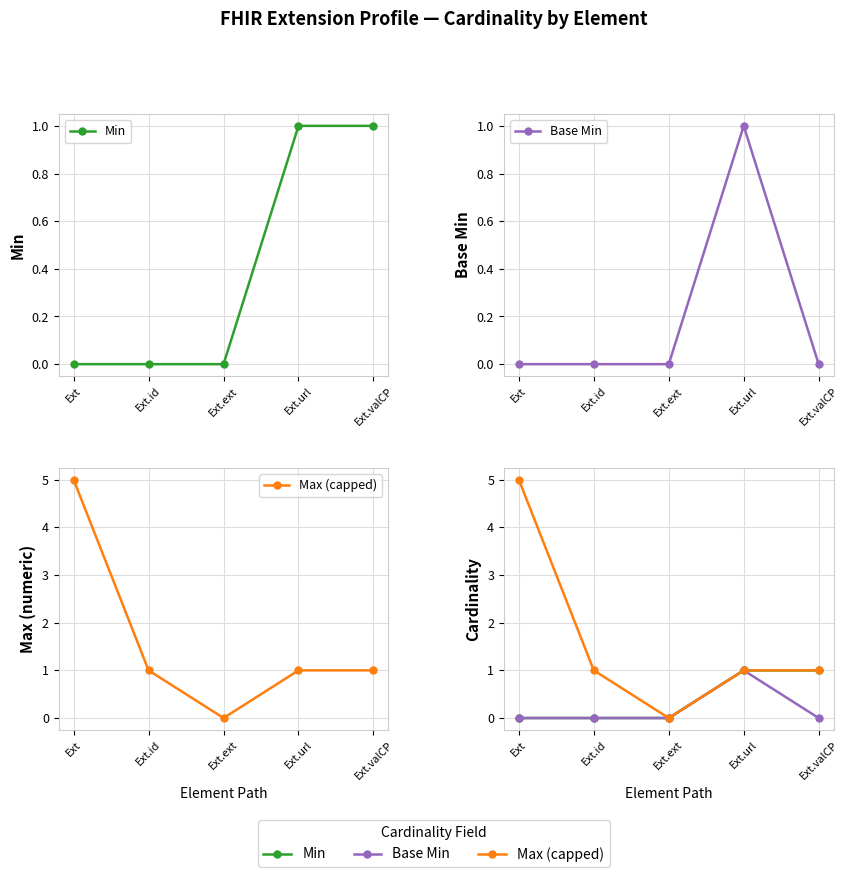

How many lines are shown in the chart?

3